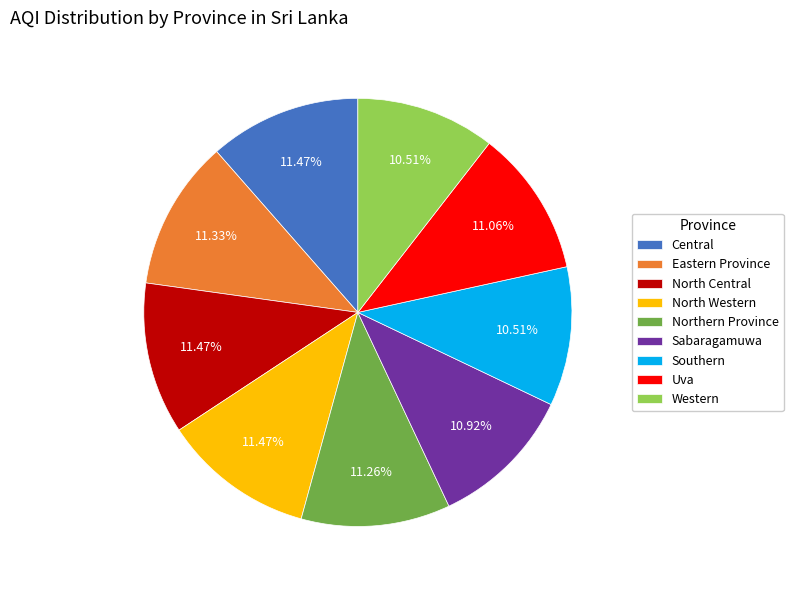

The Eastern Province slice represents 11% of the pie. True or false?

True